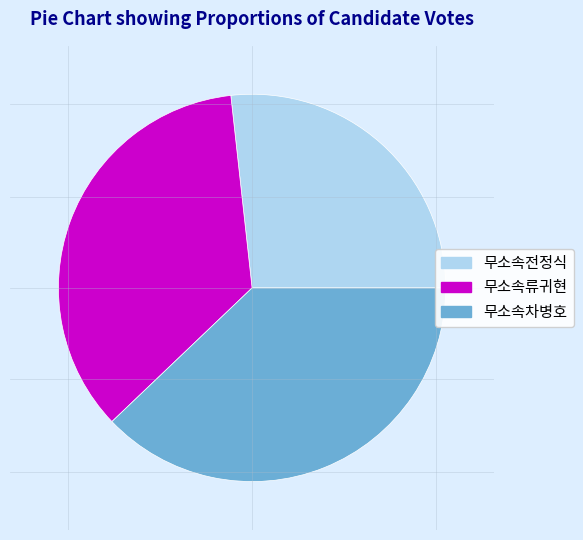

What is the ratio of the value at 무소속차병호 to the value at 무소속류귀현?

1.1